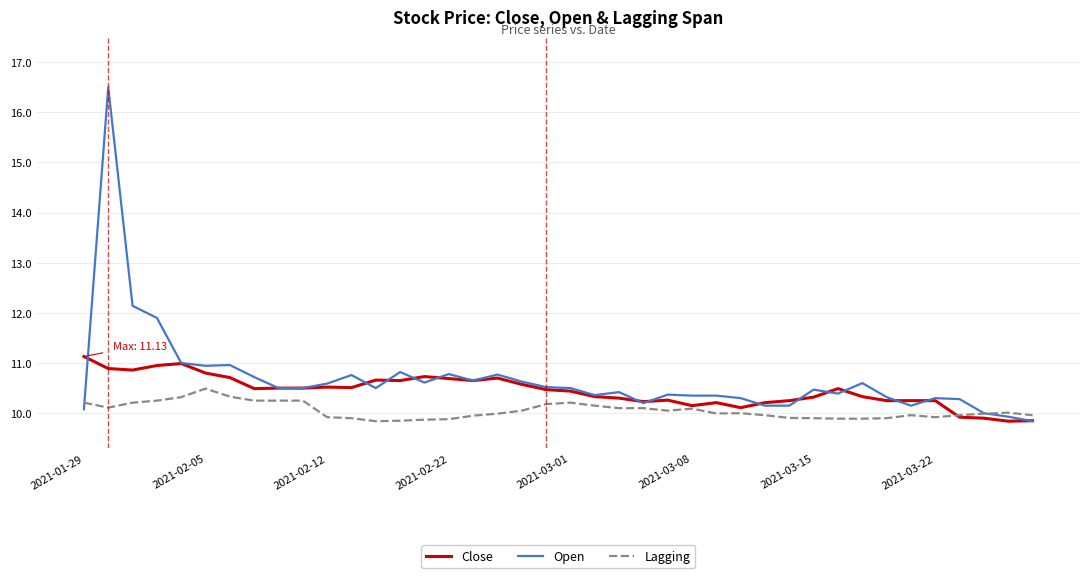

What is the minimum value for Open?

9.8